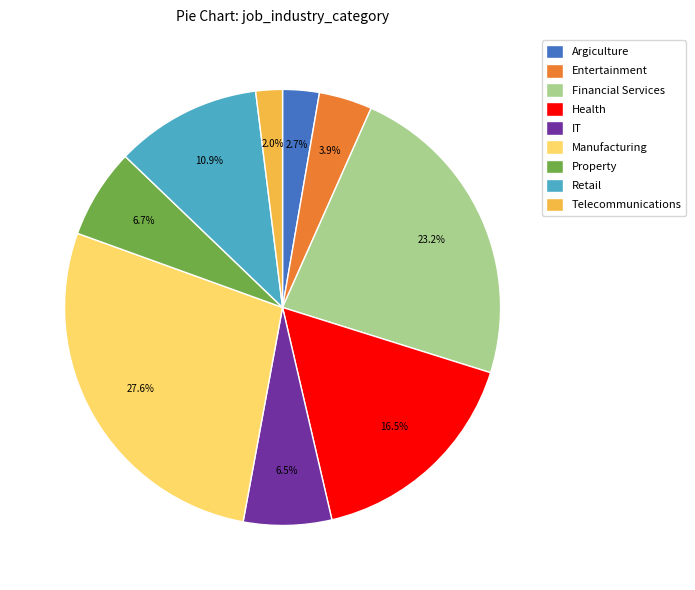

Which category has the smallest portion of the pie?

Telecommunications